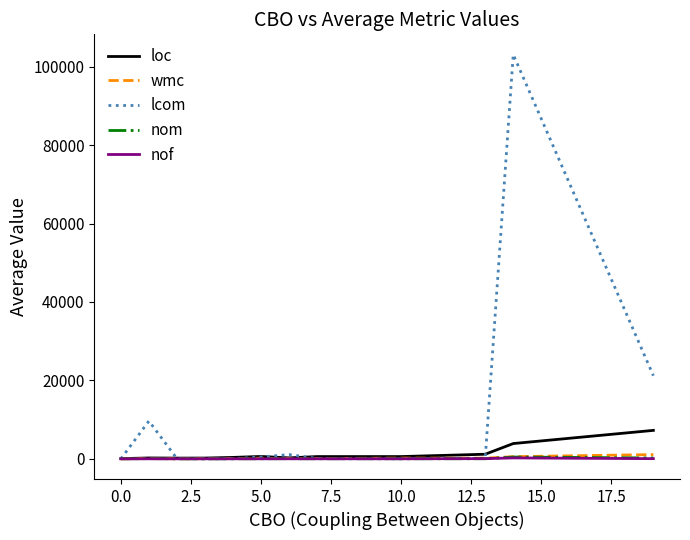

How many categories are shown in the chart?

12